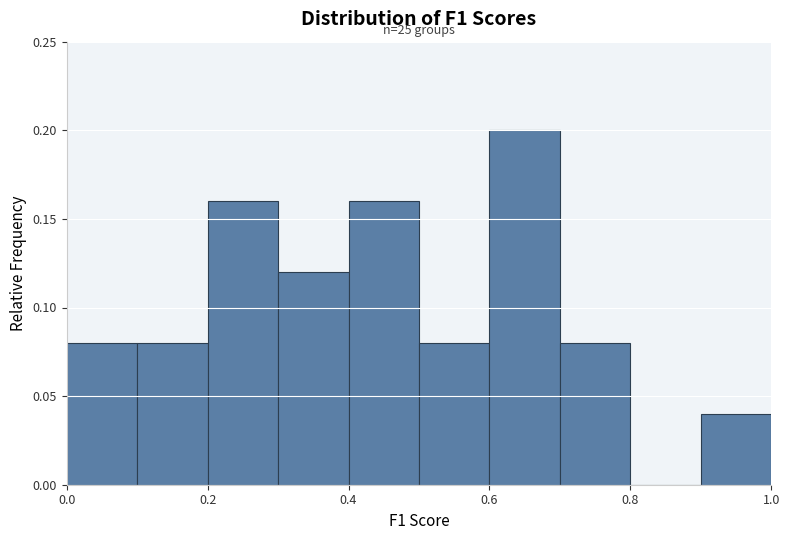

Which range on the x-axis has the tallest bar?

0.6 to 0.7